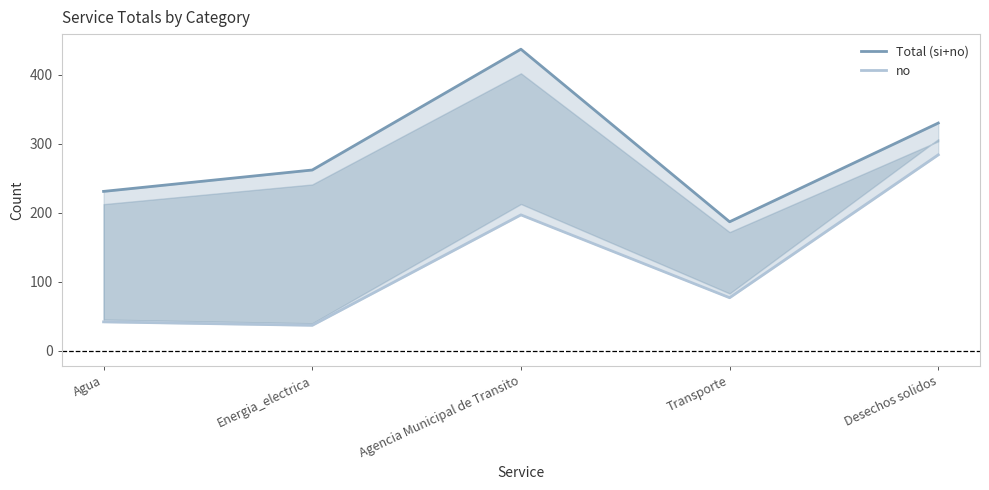

Reading right to left, extract all data points from this chart.

Total (si+no): 330	187	437	262	231
no: 284	77	197	37	42